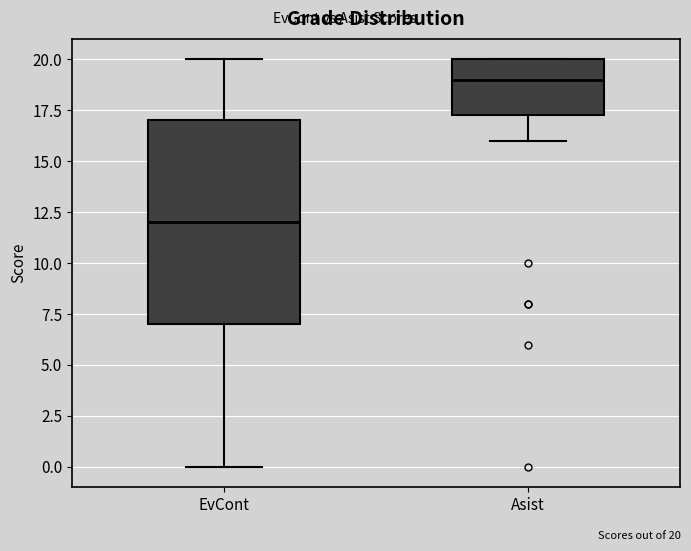

Where does the median line of the box for Asist sit on the y-axis? The values are not printed on the chart, so give them approximately, as read against the axis.

19.0